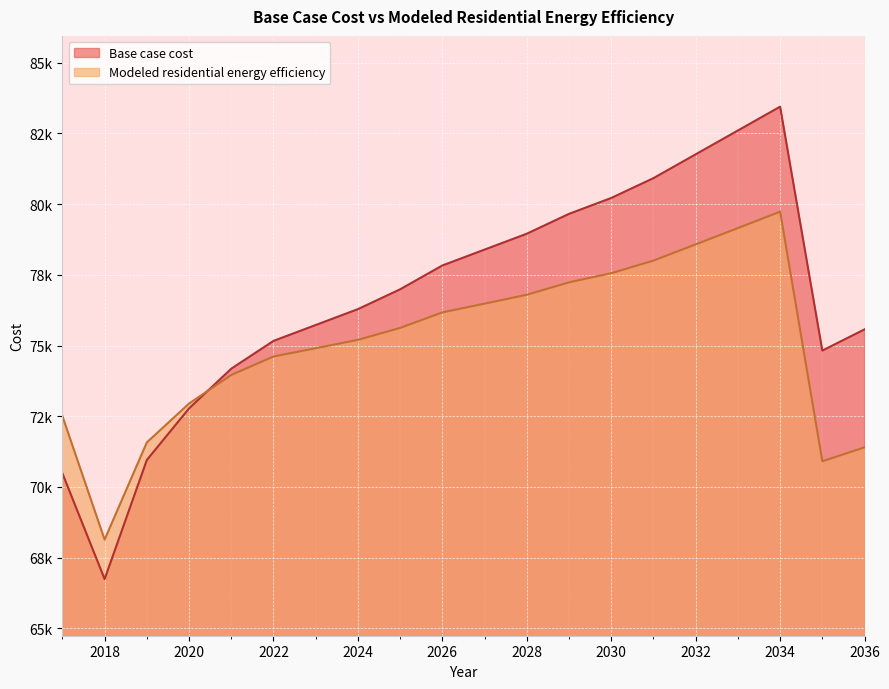

Where does the Base case cost series first go above 76989?

2025